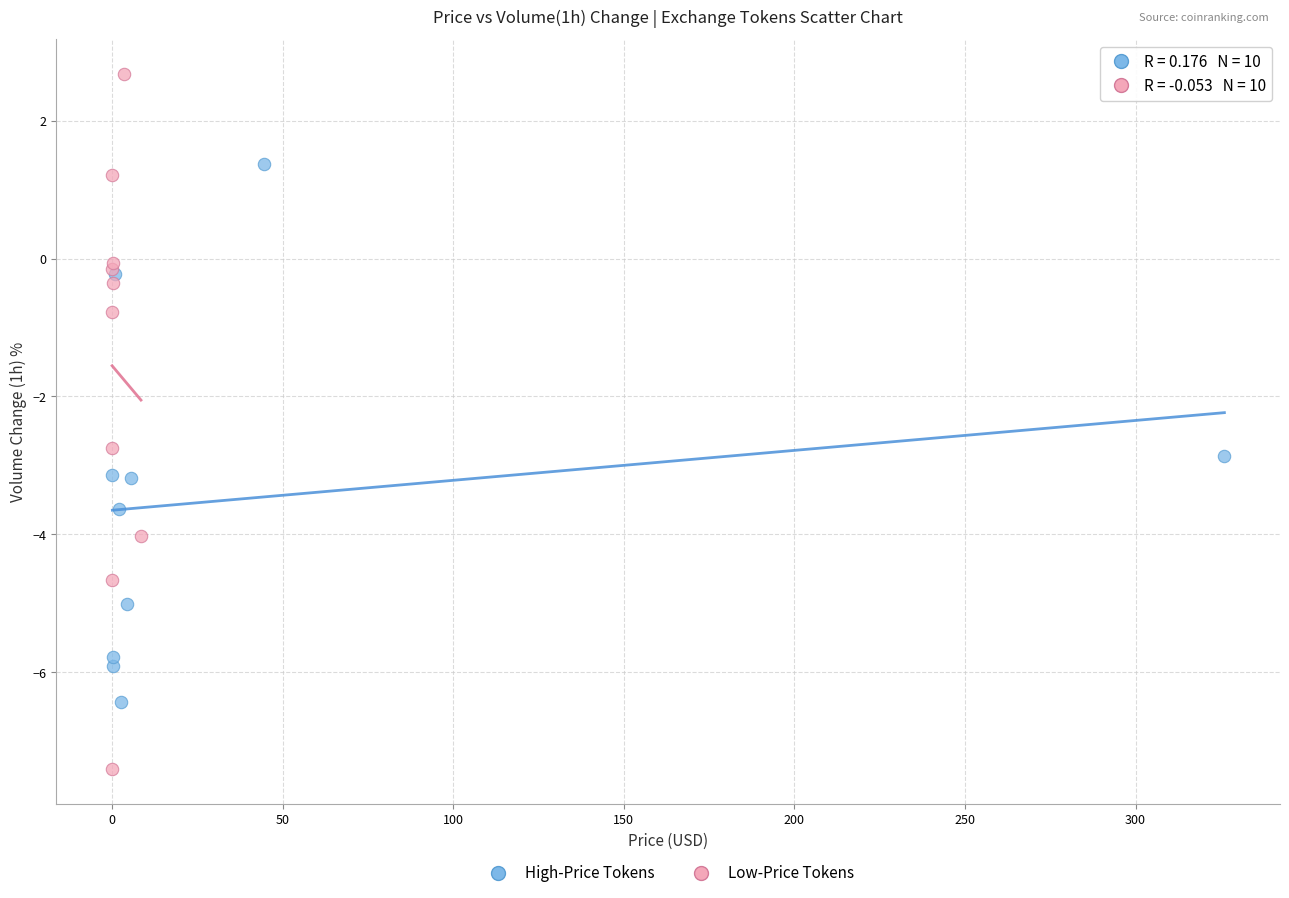

Which series reaches the maximum Y coordinate?

Low-Price Tokens